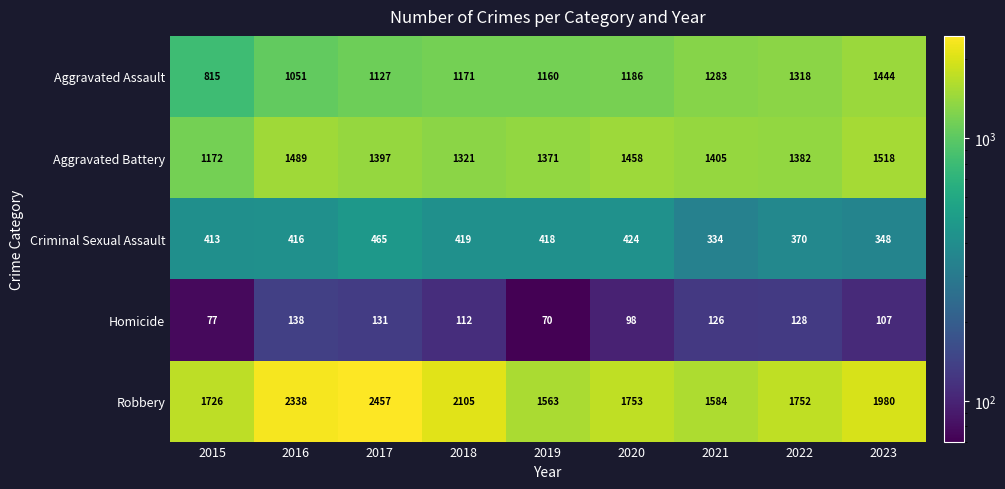

The value of Homicide at 2018 is 176. True or false?

False